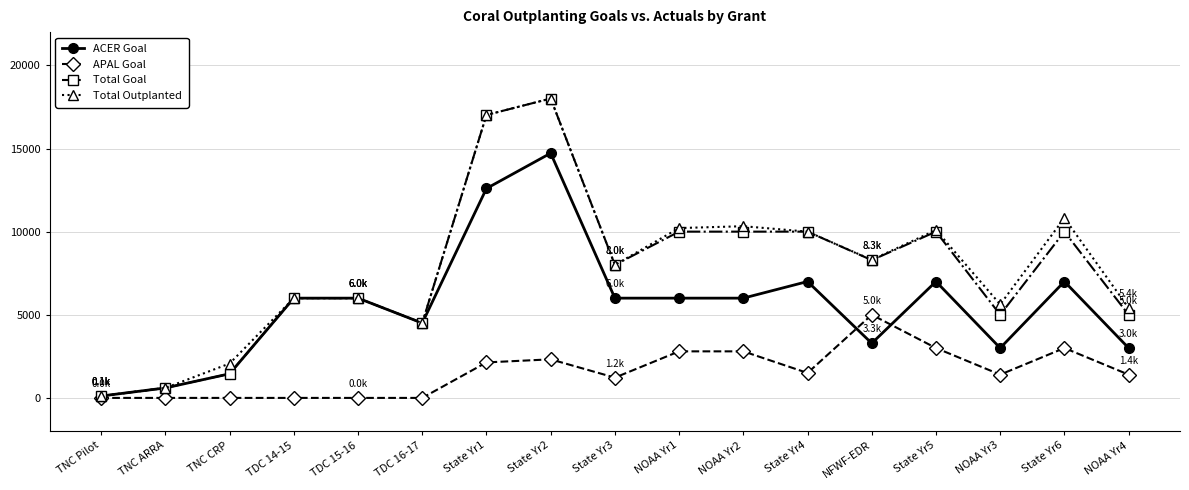

At how many categories does at least one series exceed 15109?

2